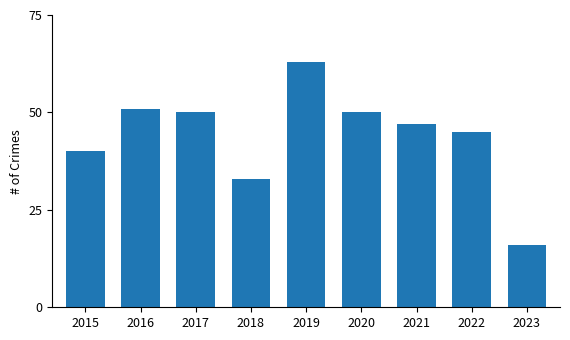

How many distinct data groups are displayed?

1